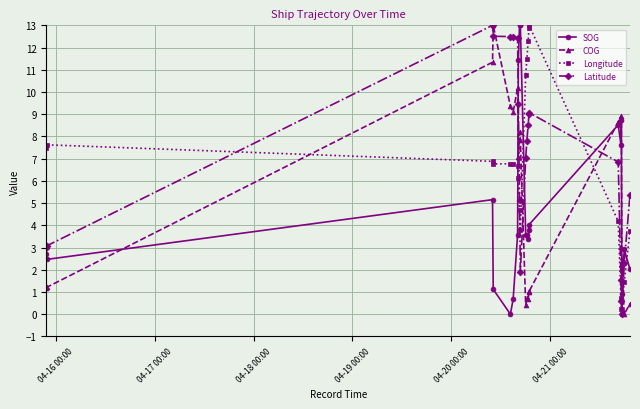

After their last crossing, which series has the higher values: COG or Longitude?

Longitude